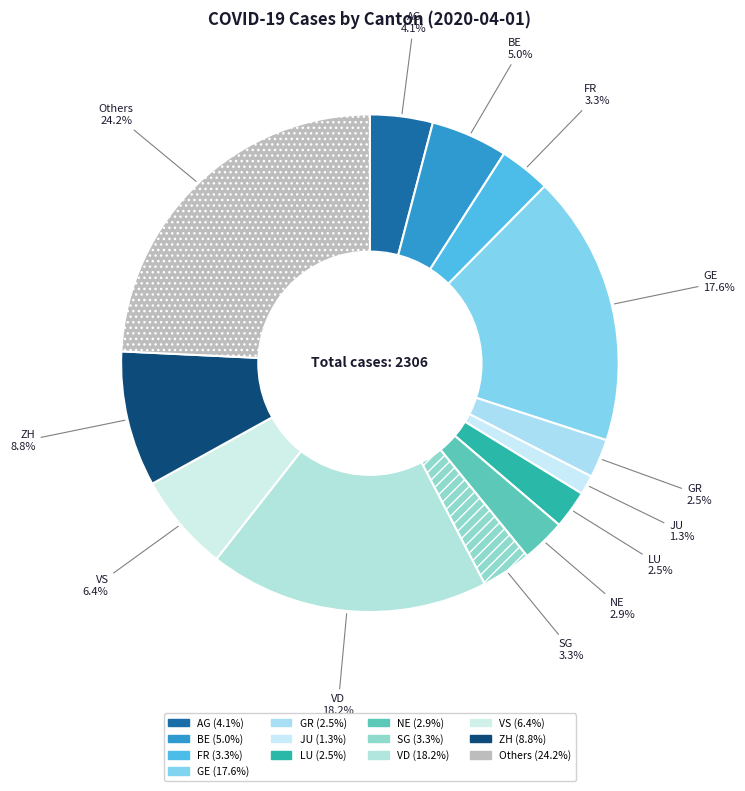

How many slices are in this pie chart?

13